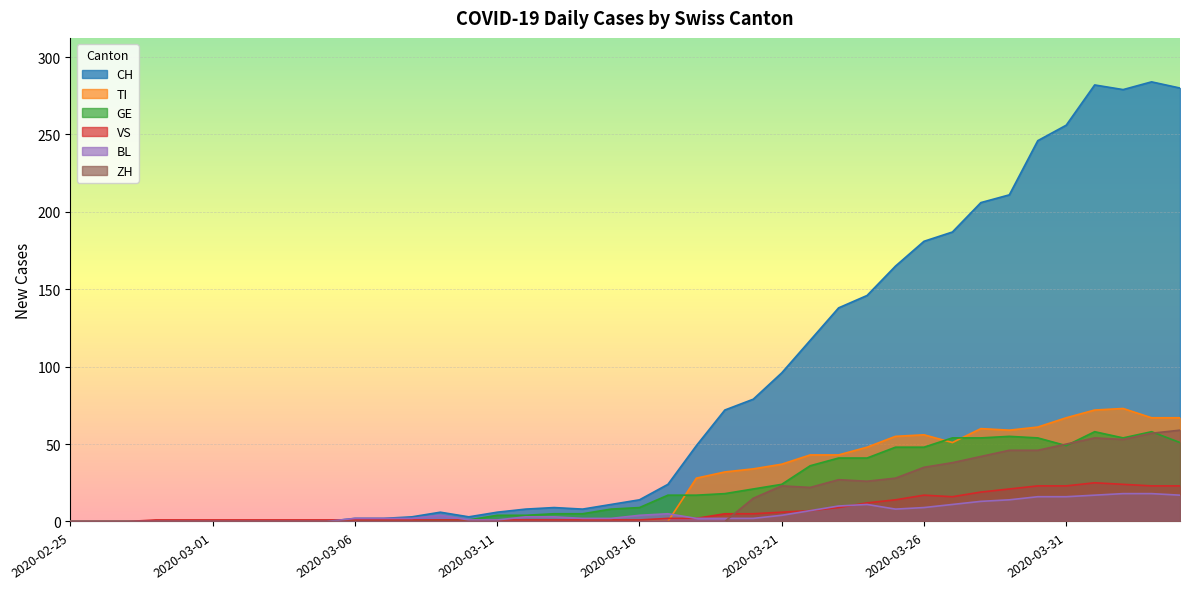

How many interior local valleys does the BL series have?

1